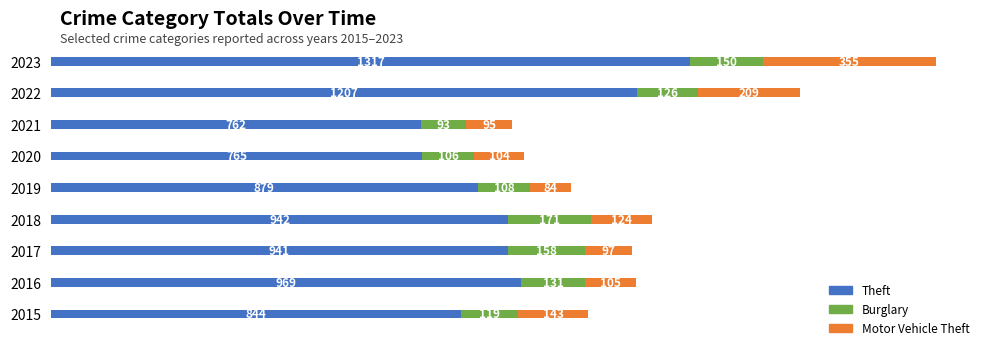

Is it true that Theft equals 969 at 2016?

True